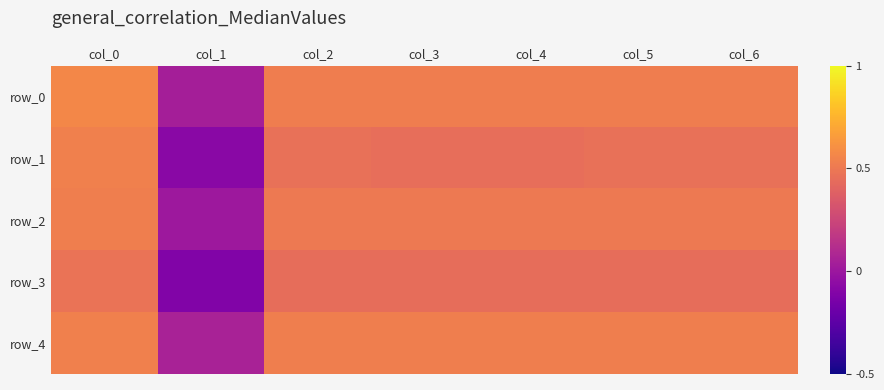

Which series has the widest spread of values?

row_1